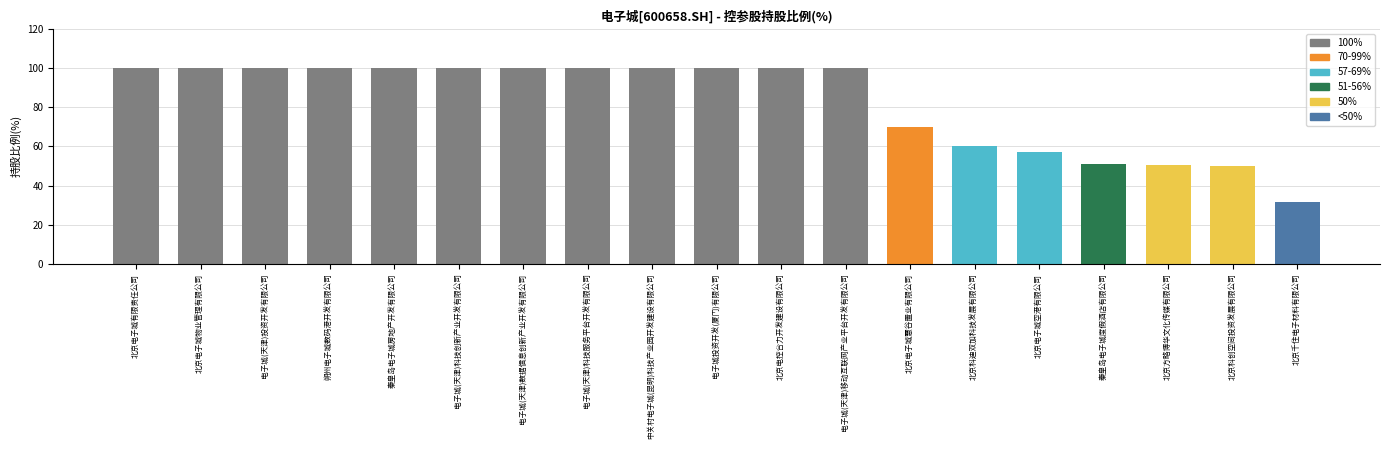

How many bars are there in total?

19